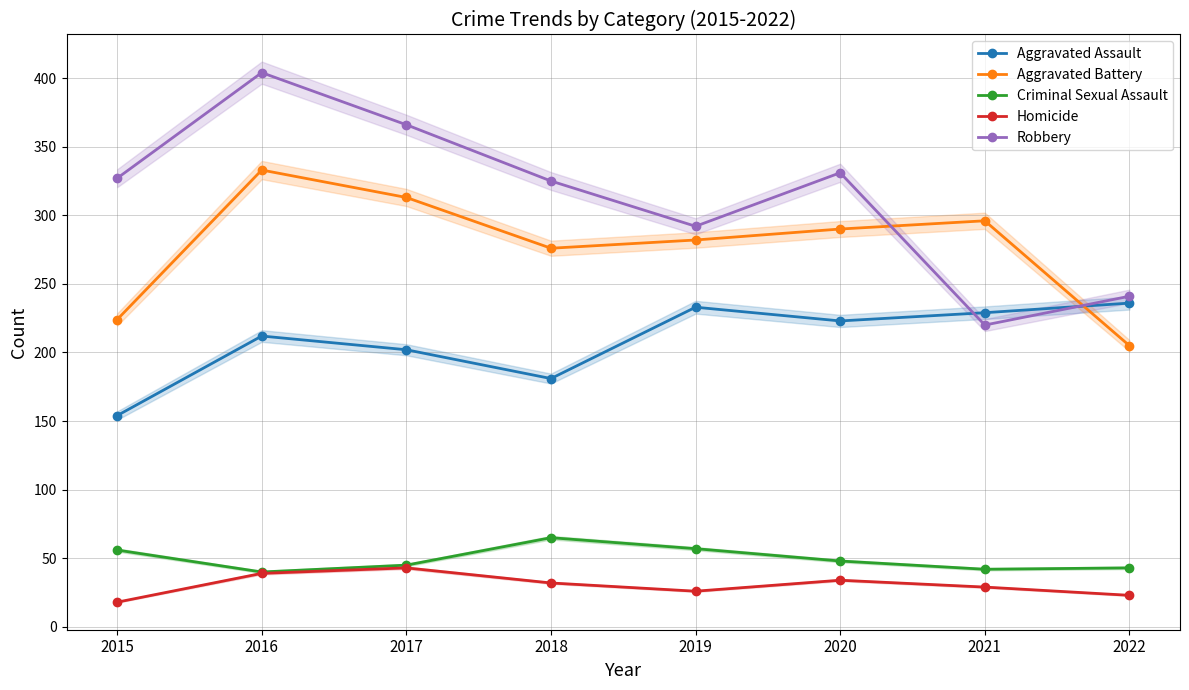

In Aggravated Battery, how many points are lower than both neighbors (excluding endpoints)?

1